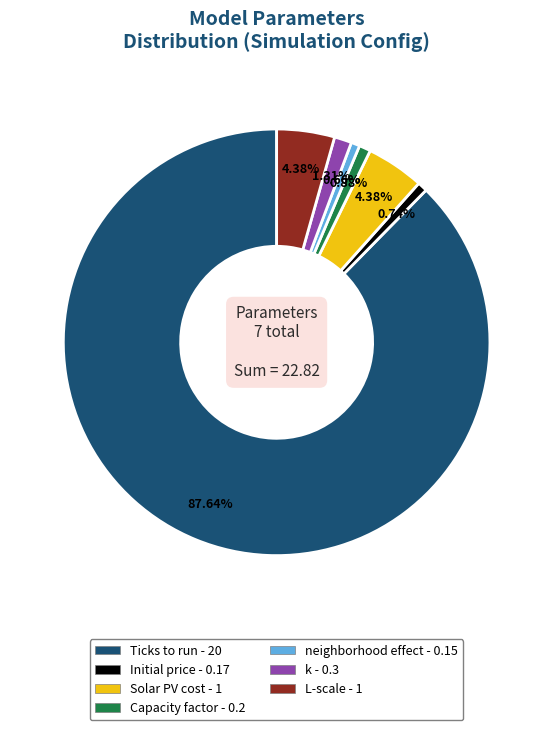

True or false: Initial price accounts for 1% of the total.

True